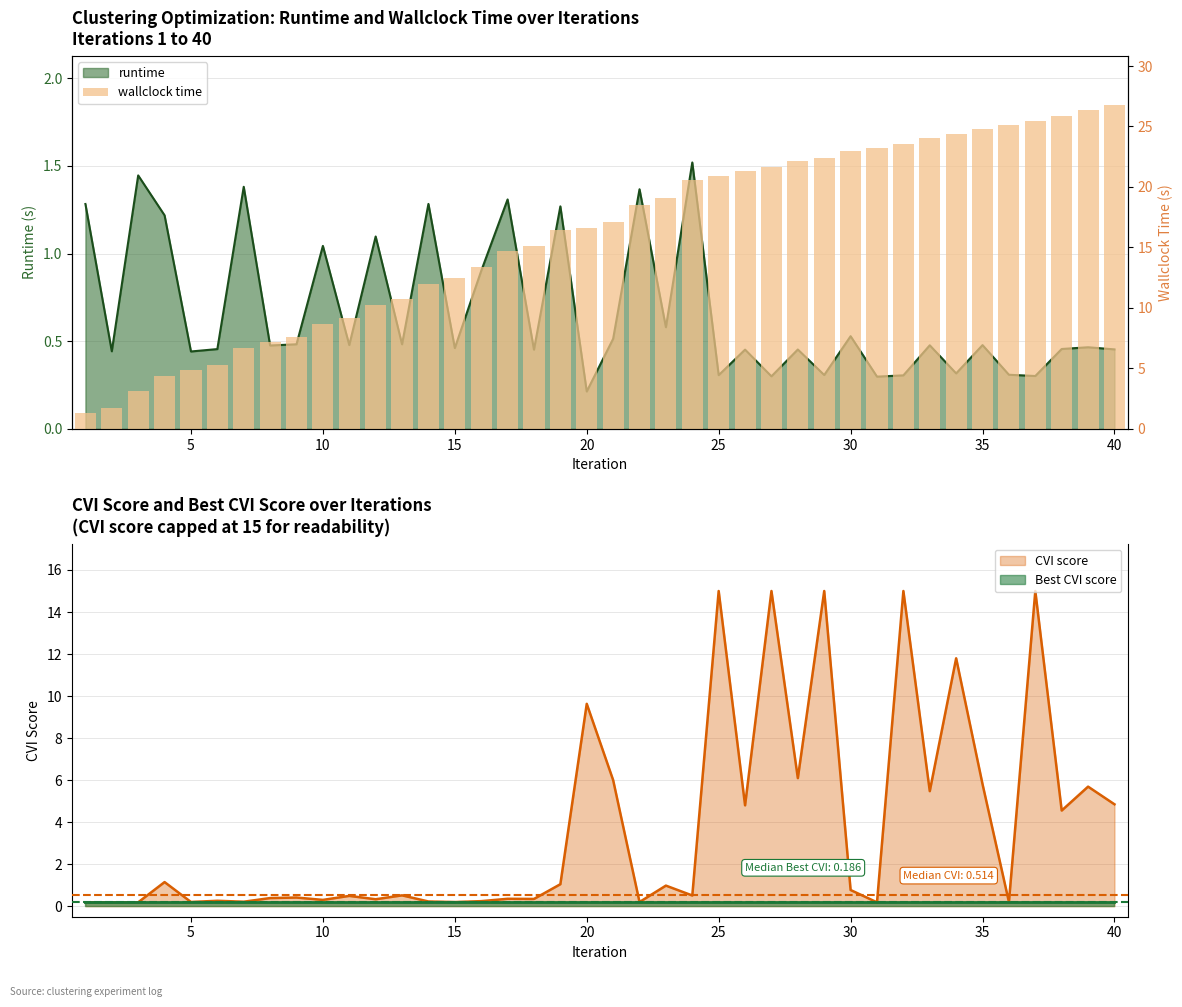

What is the difference between the second highest and minimum values?

25.1